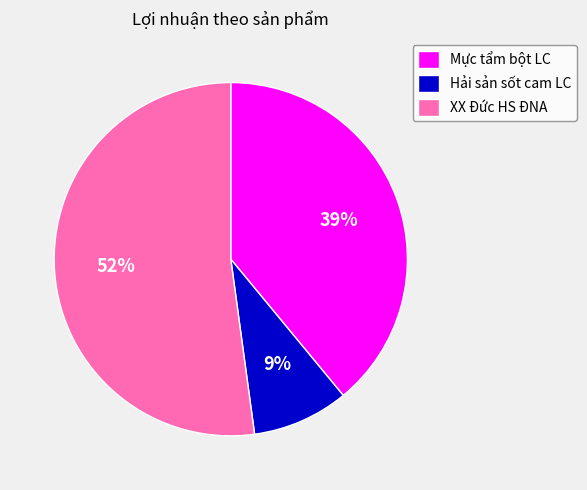

To the nearest percent, what portion does Mực tẩm bột LC represent?

39%